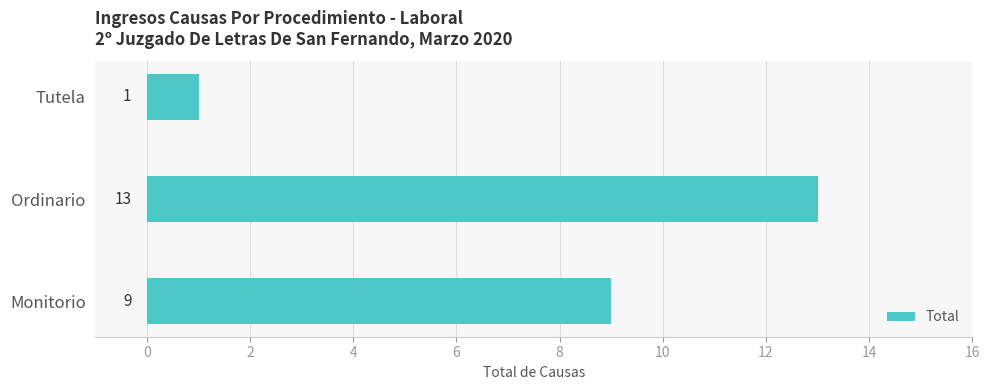

How many data points does each series have?

3